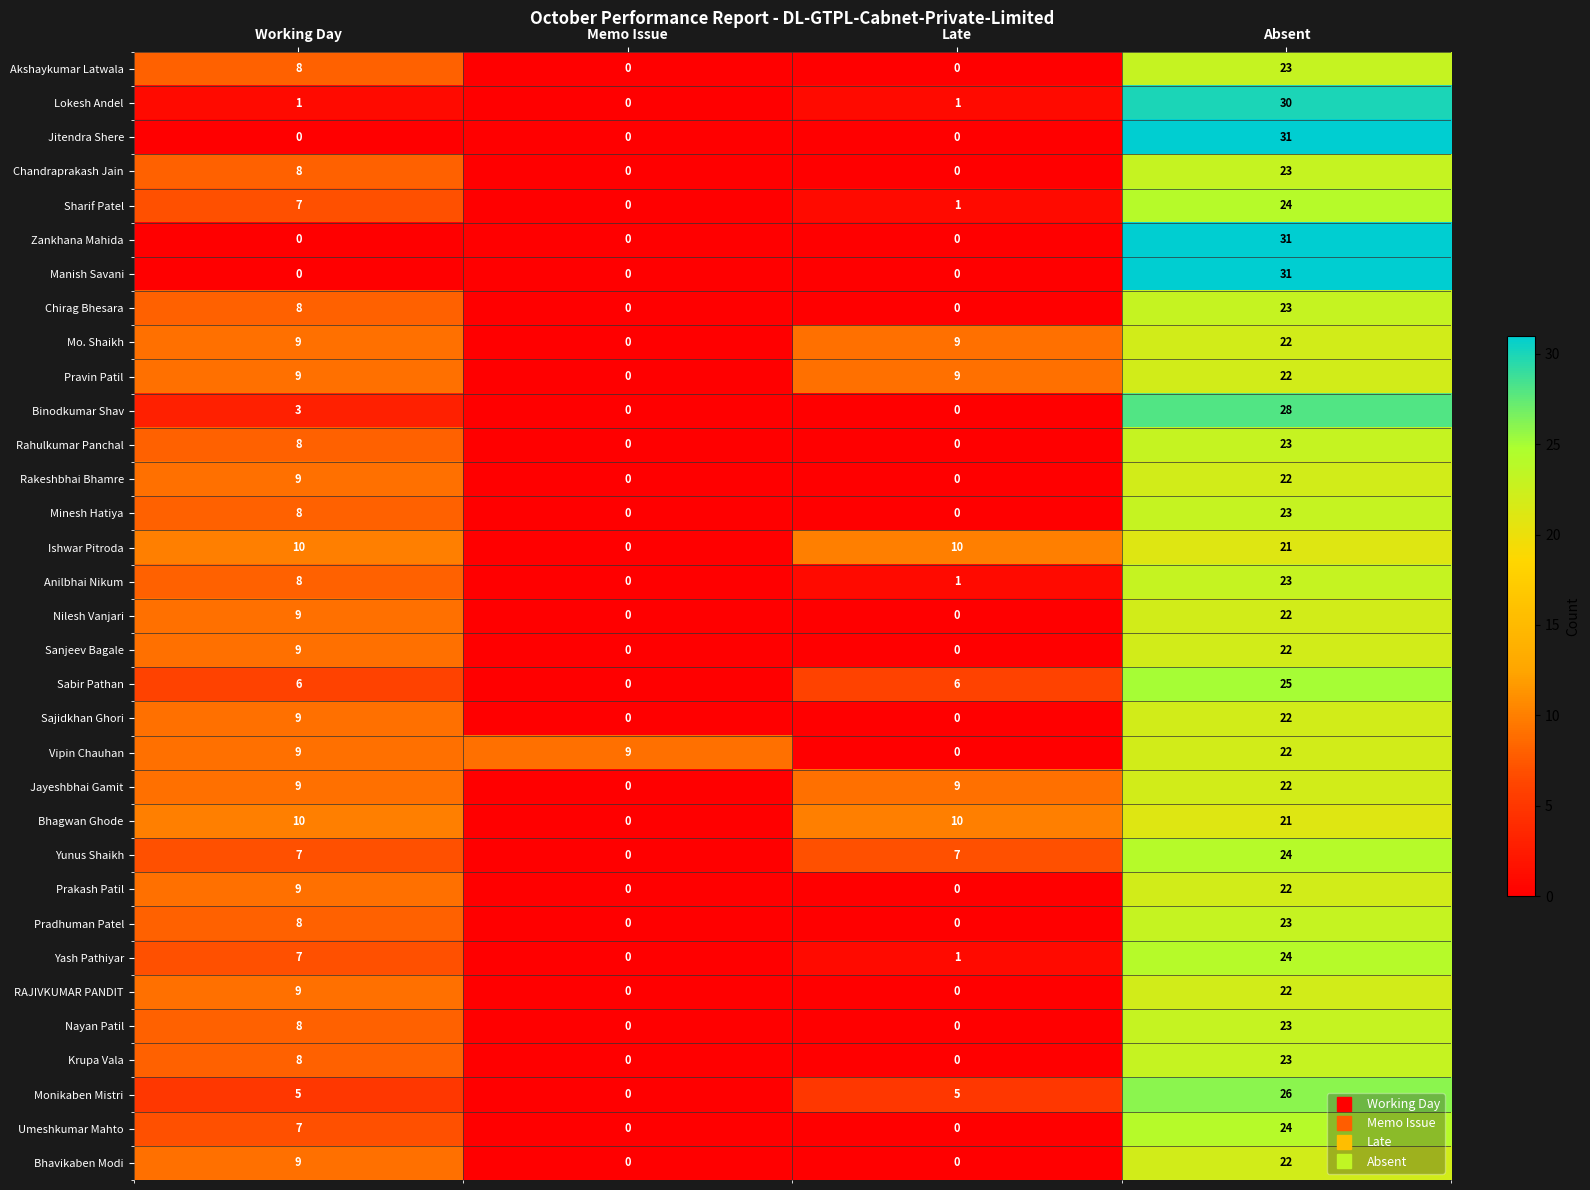

True or false: Zankhana Mahida has a value of 0 at Memo Issue.

True